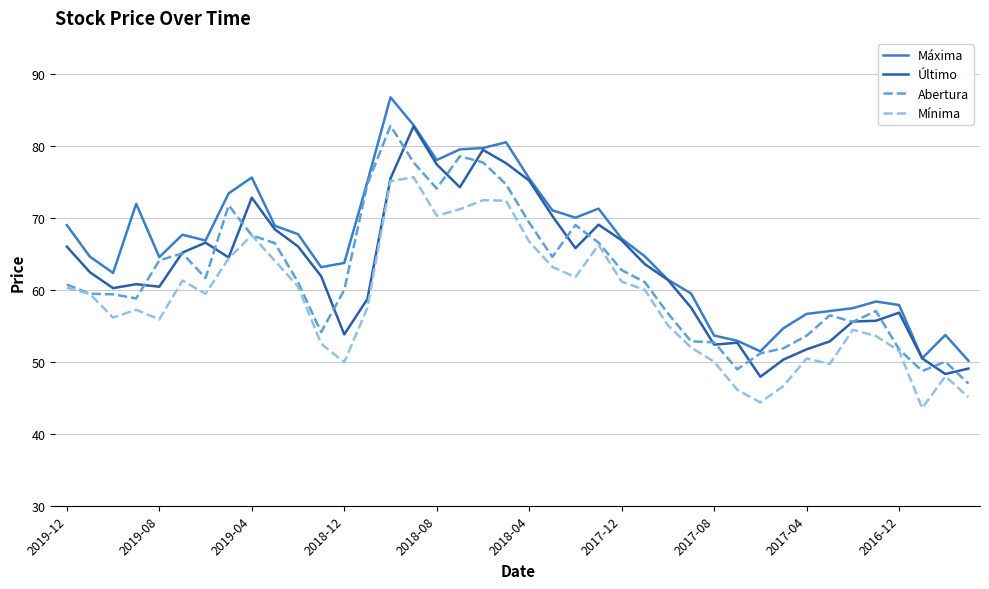

In Abertura, how many points are lower than both neighbors (excluding endpoints)?

8